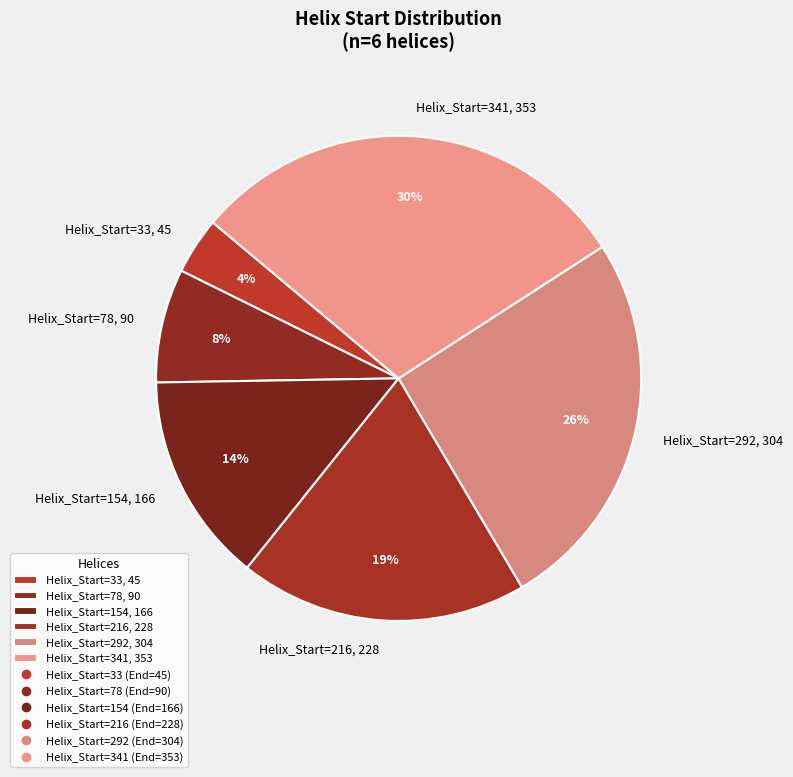

Which category has the smallest portion of the pie?

Helix_Start=33, 45